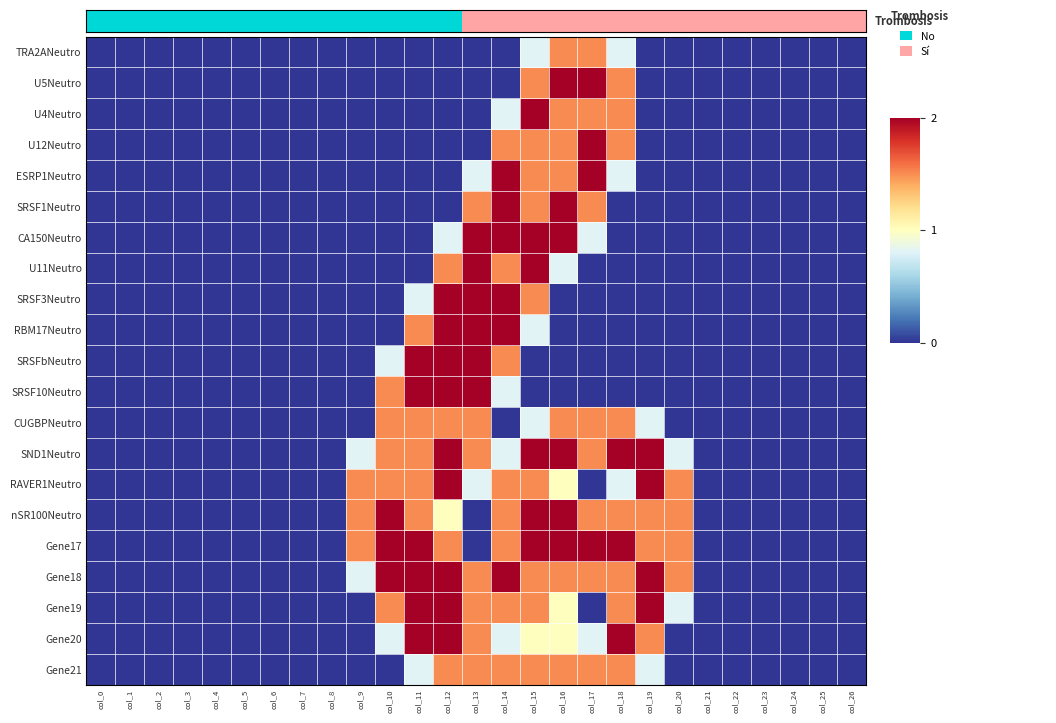

Reading right to left, transcribe all the data shown in this chart.

TRA2ANeutro: col_26=0.0	col_25=0.0	col_24=0.0	col_23=0.0	col_22=0.0	col_21=0.0	col_20=0.0	col_19=0.0	col_18=0.8	col_17=1.5	col_16=1.5	col_15=0.8	col_14=0.0	col_13=0.0	col_12=0.0	col_11=0.0	col_10=0.0	col_9=0.0	col_8=0.0	col_7=0.0	col_6=0.0	col_5=0.0	col_4=0.0	col_3=0.0	col_2=0.0	col_1=0.0	col_0=0.0
U5Neutro: col_26=0.0	col_25=0.0	col_24=0.0	col_23=0.0	col_22=0.0	col_21=0.0	col_20=0.0	col_19=0.0	col_18=1.5	col_17=2.0	col_16=2.0	col_15=1.5	col_14=0.0	col_13=0.0	col_12=0.0	col_11=0.0	col_10=0.0	col_9=0.0	col_8=0.0	col_7=0.0	col_6=0.0	col_5=0.0	col_4=0.0	col_3=0.0	col_2=0.0	col_1=0.0	col_0=0.0
U4Neutro: col_26=0.0	col_25=0.0	col_24=0.0	col_23=0.0	col_22=0.0	col_21=0.0	col_20=0.0	col_19=0.0	col_18=1.5	col_17=1.5	col_16=1.5	col_15=2.0	col_14=0.8	col_13=0.0	col_12=0.0	col_11=0.0	col_10=0.0	col_9=0.0	col_8=0.0	col_7=0.0	col_6=0.0	col_5=0.0	col_4=0.0	col_3=0.0	col_2=0.0	col_1=0.0	col_0=0.0
U12Neutro: col_26=0.0	col_25=0.0	col_24=0.0	col_23=0.0	col_22=0.0	col_21=0.0	col_20=0.0	col_19=0.0	col_18=1.5	col_17=2.0	col_16=1.5	col_15=1.5	col_14=1.5	col_13=0.0	col_12=0.0	col_11=0.0	col_10=0.0	col_9=0.0	col_8=0.0	col_7=0.0	col_6=0.0	col_5=0.0	col_4=0.0	col_3=0.0	col_2=0.0	col_1=0.0	col_0=0.0
ESRP1Neutro: col_26=0.0	col_25=0.0	col_24=0.0	col_23=0.0	col_22=0.0	col_21=0.0	col_20=0.0	col_19=0.0	col_18=0.8	col_17=2.0	col_16=1.5	col_15=1.5	col_14=2.0	col_13=0.8	col_12=0.0	col_11=0.0	col_10=0.0	col_9=0.0	col_8=0.0	col_7=0.0	col_6=0.0	col_5=0.0	col_4=0.0	col_3=0.0	col_2=0.0	col_1=0.0	col_0=0.0
SRSF1Neutro: col_26=0.0	col_25=0.0	col_24=0.0	col_23=0.0	col_22=0.0	col_21=0.0	col_20=0.0	col_19=0.0	col_18=0.0	col_17=1.5	col_16=2.0	col_15=1.5	col_14=2.0	col_13=1.5	col_12=0.0	col_11=0.0	col_10=0.0	col_9=0.0	col_8=0.0	col_7=0.0	col_6=0.0	col_5=0.0	col_4=0.0	col_3=0.0	col_2=0.0	col_1=0.0	col_0=0.0
CA150Neutro: col_26=0.0	col_25=0.0	col_24=0.0	col_23=0.0	col_22=0.0	col_21=0.0	col_20=0.0	col_19=0.0	col_18=0.0	col_17=0.8	col_16=2.0	col_15=2.0	col_14=2.0	col_13=2.0	col_12=0.8	col_11=0.0	col_10=0.0	col_9=0.0	col_8=0.0	col_7=0.0	col_6=0.0	col_5=0.0	col_4=0.0	col_3=0.0	col_2=0.0	col_1=0.0	col_0=0.0
U11Neutro: col_26=0.0	col_25=0.0	col_24=0.0	col_23=0.0	col_22=0.0	col_21=0.0	col_20=0.0	col_19=0.0	col_18=0.0	col_17=0.0	col_16=0.8	col_15=2.0	col_14=1.5	col_13=2.0	col_12=1.5	col_11=0.0	col_10=0.0	col_9=0.0	col_8=0.0	col_7=0.0	col_6=0.0	col_5=0.0	col_4=0.0	col_3=0.0	col_2=0.0	col_1=0.0	col_0=0.0
SRSF3Neutro: col_26=0.0	col_25=0.0	col_24=0.0	col_23=0.0	col_22=0.0	col_21=0.0	col_20=0.0	col_19=0.0	col_18=0.0	col_17=0.0	col_16=0.0	col_15=1.5	col_14=2.0	col_13=2.0	col_12=2.0	col_11=0.8	col_10=0.0	col_9=0.0	col_8=0.0	col_7=0.0	col_6=0.0	col_5=0.0	col_4=0.0	col_3=0.0	col_2=0.0	col_1=0.0	col_0=0.0
RBM17Neutro: col_26=0.0	col_25=0.0	col_24=0.0	col_23=0.0	col_22=0.0	col_21=0.0	col_20=0.0	col_19=0.0	col_18=0.0	col_17=0.0	col_16=0.0	col_15=0.8	col_14=2.0	col_13=2.0	col_12=2.0	col_11=1.5	col_10=0.0	col_9=0.0	col_8=0.0	col_7=0.0	col_6=0.0	col_5=0.0	col_4=0.0	col_3=0.0	col_2=0.0	col_1=0.0	col_0=0.0
SRSFbNeutro: col_26=0.0	col_25=0.0	col_24=0.0	col_23=0.0	col_22=0.0	col_21=0.0	col_20=0.0	col_19=0.0	col_18=0.0	col_17=0.0	col_16=0.0	col_15=0.0	col_14=1.5	col_13=2.0	col_12=2.0	col_11=2.0	col_10=0.8	col_9=0.0	col_8=0.0	col_7=0.0	col_6=0.0	col_5=0.0	col_4=0.0	col_3=0.0	col_2=0.0	col_1=0.0	col_0=0.0
SRSF10Neutro: col_26=0.0	col_25=0.0	col_24=0.0	col_23=0.0	col_22=0.0	col_21=0.0	col_20=0.0	col_19=0.0	col_18=0.0	col_17=0.0	col_16=0.0	col_15=0.0	col_14=0.8	col_13=2.0	col_12=2.0	col_11=2.0	col_10=1.5	col_9=0.0	col_8=0.0	col_7=0.0	col_6=0.0	col_5=0.0	col_4=0.0	col_3=0.0	col_2=0.0	col_1=0.0	col_0=0.0
CUGBPNeutro: col_26=0.0	col_25=0.0	col_24=0.0	col_23=0.0	col_22=0.0	col_21=0.0	col_20=0.0	col_19=0.8	col_18=1.5	col_17=1.5	col_16=1.5	col_15=0.8	col_14=0.0	col_13=1.5	col_12=1.5	col_11=1.5	col_10=1.5	col_9=0.0	col_8=0.0	col_7=0.0	col_6=0.0	col_5=0.0	col_4=0.0	col_3=0.0	col_2=0.0	col_1=0.0	col_0=0.0
SND1Neutro: col_26=0.0	col_25=0.0	col_24=0.0	col_23=0.0	col_22=0.0	col_21=0.0	col_20=0.8	col_19=2.0	col_18=2.0	col_17=1.5	col_16=2.0	col_15=2.0	col_14=0.8	col_13=1.5	col_12=2.0	col_11=1.5	col_10=1.5	col_9=0.8	col_8=0.0	col_7=0.0	col_6=0.0	col_5=0.0	col_4=0.0	col_3=0.0	col_2=0.0	col_1=0.0	col_0=0.0
RAVER1Neutro: col_26=0.0	col_25=0.0	col_24=0.0	col_23=0.0	col_22=0.0	col_21=0.0	col_20=1.5	col_19=2.0	col_18=0.8	col_17=0.0	col_16=1.0	col_15=1.5	col_14=1.5	col_13=0.8	col_12=2.0	col_11=1.5	col_10=1.5	col_9=1.5	col_8=0.0	col_7=0.0	col_6=0.0	col_5=0.0	col_4=0.0	col_3=0.0	col_2=0.0	col_1=0.0	col_0=0.0
nSR100Neutro: col_26=0.0	col_25=0.0	col_24=0.0	col_23=0.0	col_22=0.0	col_21=0.0	col_20=1.5	col_19=1.5	col_18=1.5	col_17=1.5	col_16=2.0	col_15=2.0	col_14=1.5	col_13=0.0	col_12=1.0	col_11=1.5	col_10=2.0	col_9=1.5	col_8=0.0	col_7=0.0	col_6=0.0	col_5=0.0	col_4=0.0	col_3=0.0	col_2=0.0	col_1=0.0	col_0=0.0
Gene17: col_26=0.0	col_25=0.0	col_24=0.0	col_23=0.0	col_22=0.0	col_21=0.0	col_20=1.5	col_19=1.5	col_18=2.0	col_17=2.0	col_16=2.0	col_15=2.0	col_14=1.5	col_13=0.0	col_12=1.5	col_11=2.0	col_10=2.0	col_9=1.5	col_8=0.0	col_7=0.0	col_6=0.0	col_5=0.0	col_4=0.0	col_3=0.0	col_2=0.0	col_1=0.0	col_0=0.0
Gene18: col_26=0.0	col_25=0.0	col_24=0.0	col_23=0.0	col_22=0.0	col_21=0.0	col_20=1.5	col_19=2.0	col_18=1.5	col_17=1.5	col_16=1.5	col_15=1.5	col_14=2.0	col_13=1.5	col_12=2.0	col_11=2.0	col_10=2.0	col_9=0.8	col_8=0.0	col_7=0.0	col_6=0.0	col_5=0.0	col_4=0.0	col_3=0.0	col_2=0.0	col_1=0.0	col_0=0.0
Gene19: col_26=0.0	col_25=0.0	col_24=0.0	col_23=0.0	col_22=0.0	col_21=0.0	col_20=0.8	col_19=2.0	col_18=1.5	col_17=0.0	col_16=1.0	col_15=1.5	col_14=1.5	col_13=1.5	col_12=2.0	col_11=2.0	col_10=1.5	col_9=0.0	col_8=0.0	col_7=0.0	col_6=0.0	col_5=0.0	col_4=0.0	col_3=0.0	col_2=0.0	col_1=0.0	col_0=0.0
Gene20: col_26=0.0	col_25=0.0	col_24=0.0	col_23=0.0	col_22=0.0	col_21=0.0	col_20=0.0	col_19=1.5	col_18=2.0	col_17=0.8	col_16=1.0	col_15=1.0	col_14=0.8	col_13=1.5	col_12=2.0	col_11=2.0	col_10=0.8	col_9=0.0	col_8=0.0	col_7=0.0	col_6=0.0	col_5=0.0	col_4=0.0	col_3=0.0	col_2=0.0	col_1=0.0	col_0=0.0
Gene21: col_26=0.0	col_25=0.0	col_24=0.0	col_23=0.0	col_22=0.0	col_21=0.0	col_20=0.0	col_19=0.8	col_18=1.5	col_17=1.5	col_16=1.5	col_15=1.5	col_14=1.5	col_13=1.5	col_12=1.5	col_11=0.8	col_10=0.0	col_9=0.0	col_8=0.0	col_7=0.0	col_6=0.0	col_5=0.0	col_4=0.0	col_3=0.0	col_2=0.0	col_1=0.0	col_0=0.0